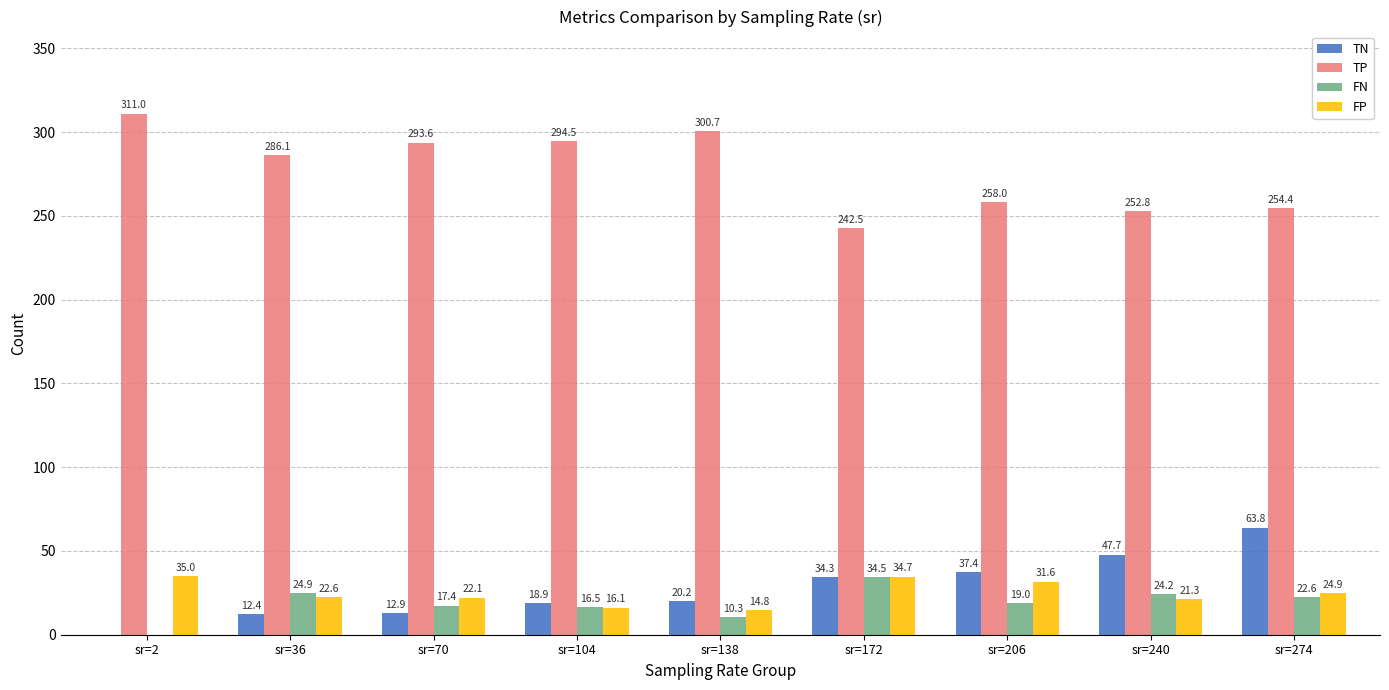

What is the sum of all FP values?

223.1